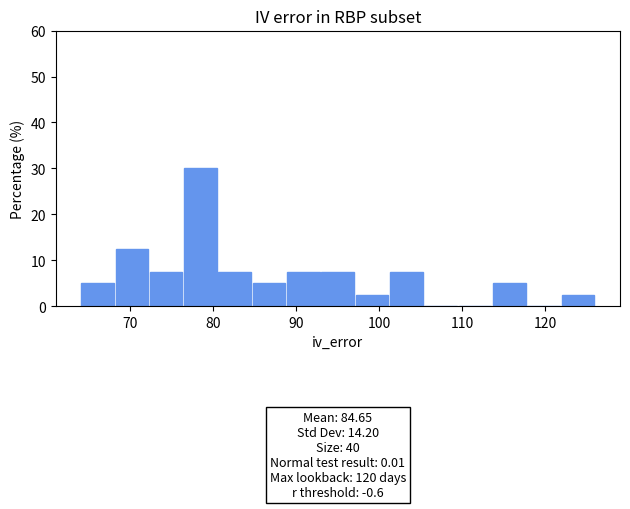

Which range on the x-axis has the tallest bar?

76 to 81